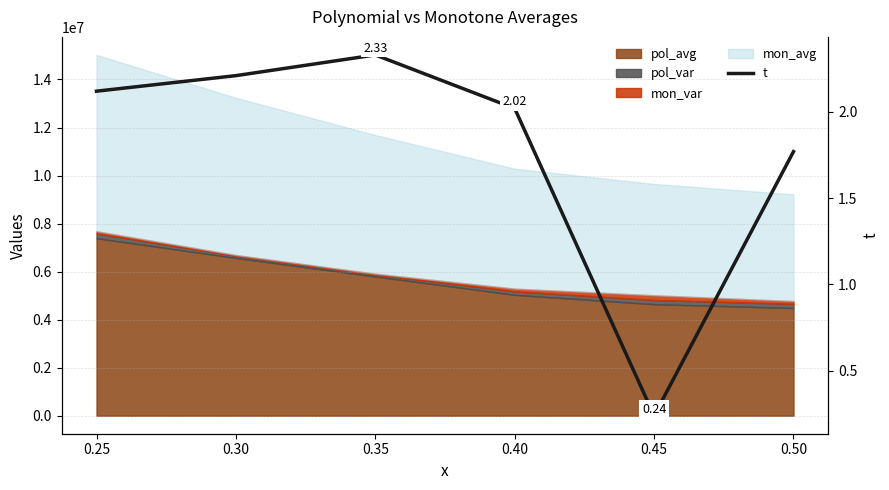

What is the difference between the second highest and minimum values?

2.0